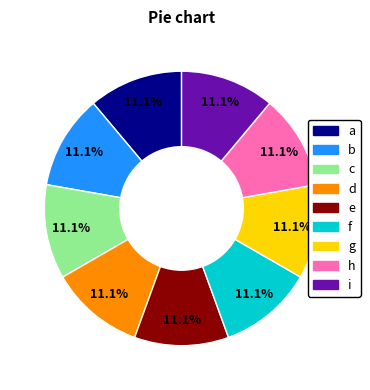

Is there any slice that represents more than half of the pie?

No